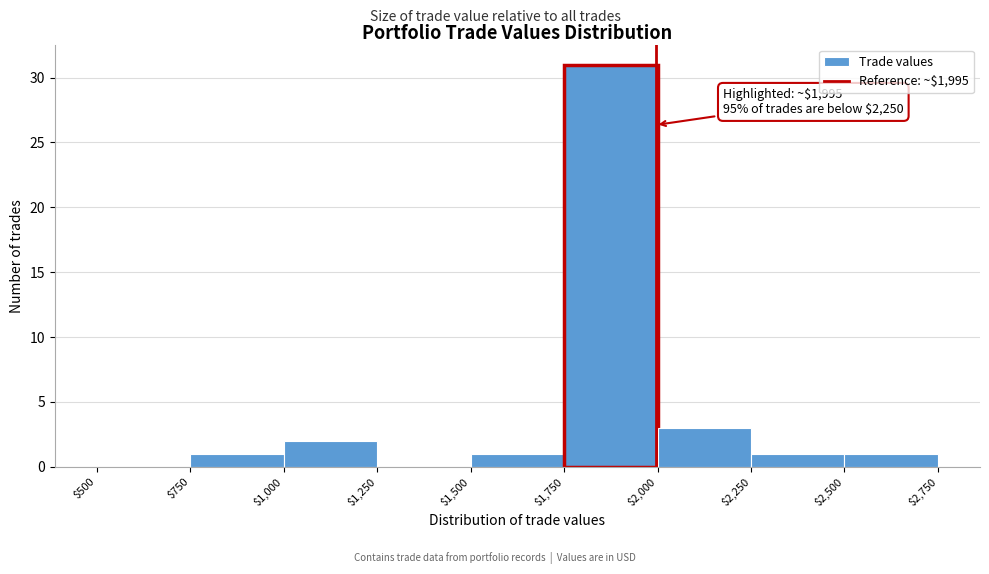

Which range on the x-axis has the tallest bar?

$1,750 to $2,000